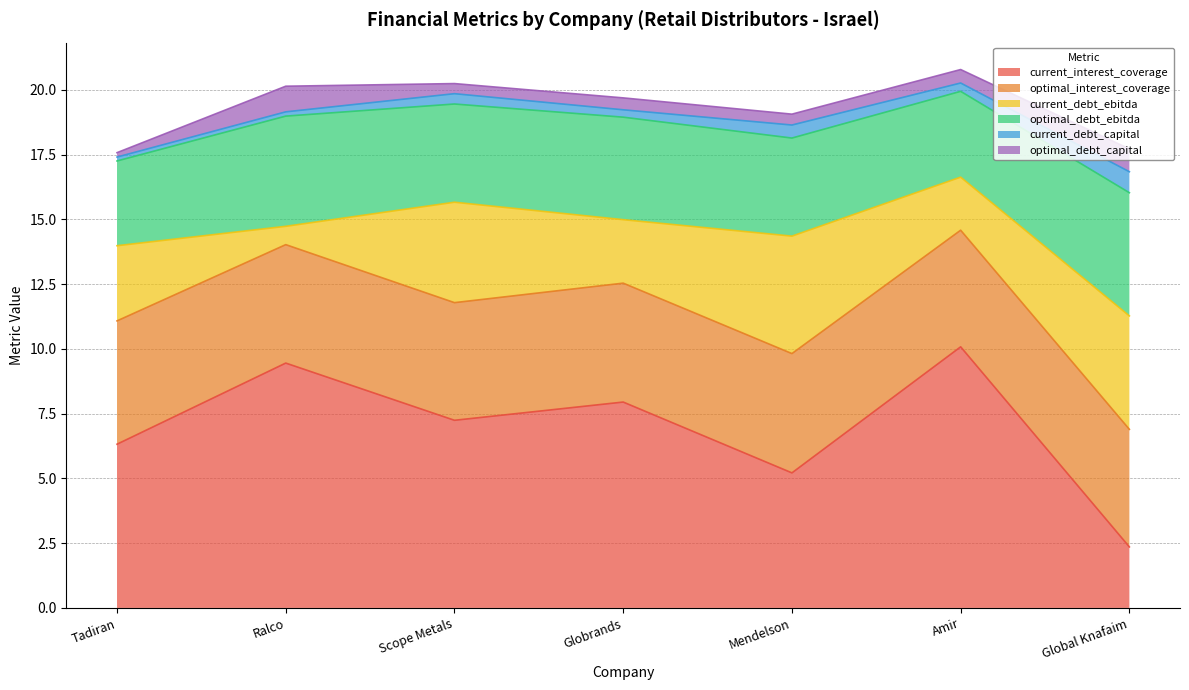

Where is current_debt_ebitda nearest to the value 2?

Amir